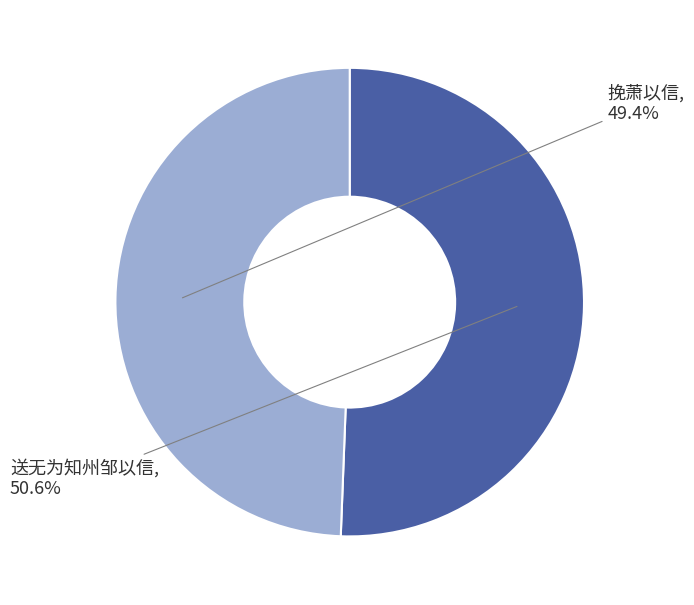

To the nearest percent, what portion does 送无为知州邹以信 represent?

51%